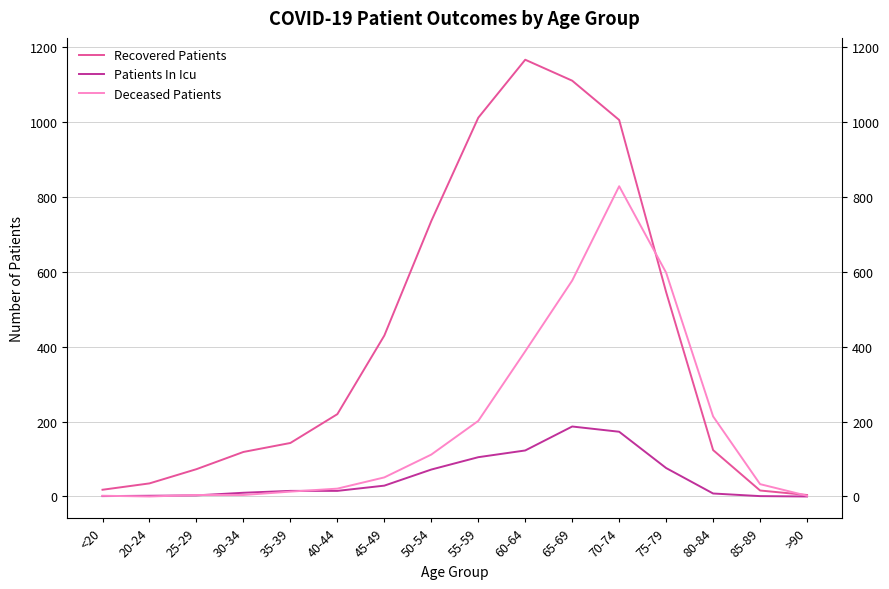

What position from the left is 40-44?

6